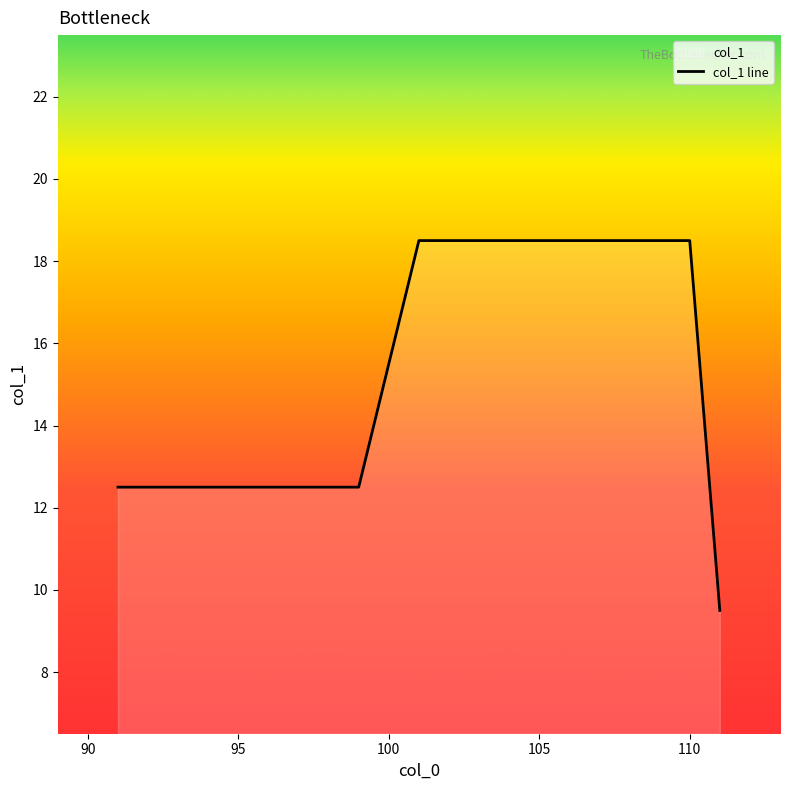

What is the maximum value shown in the chart?

18.5